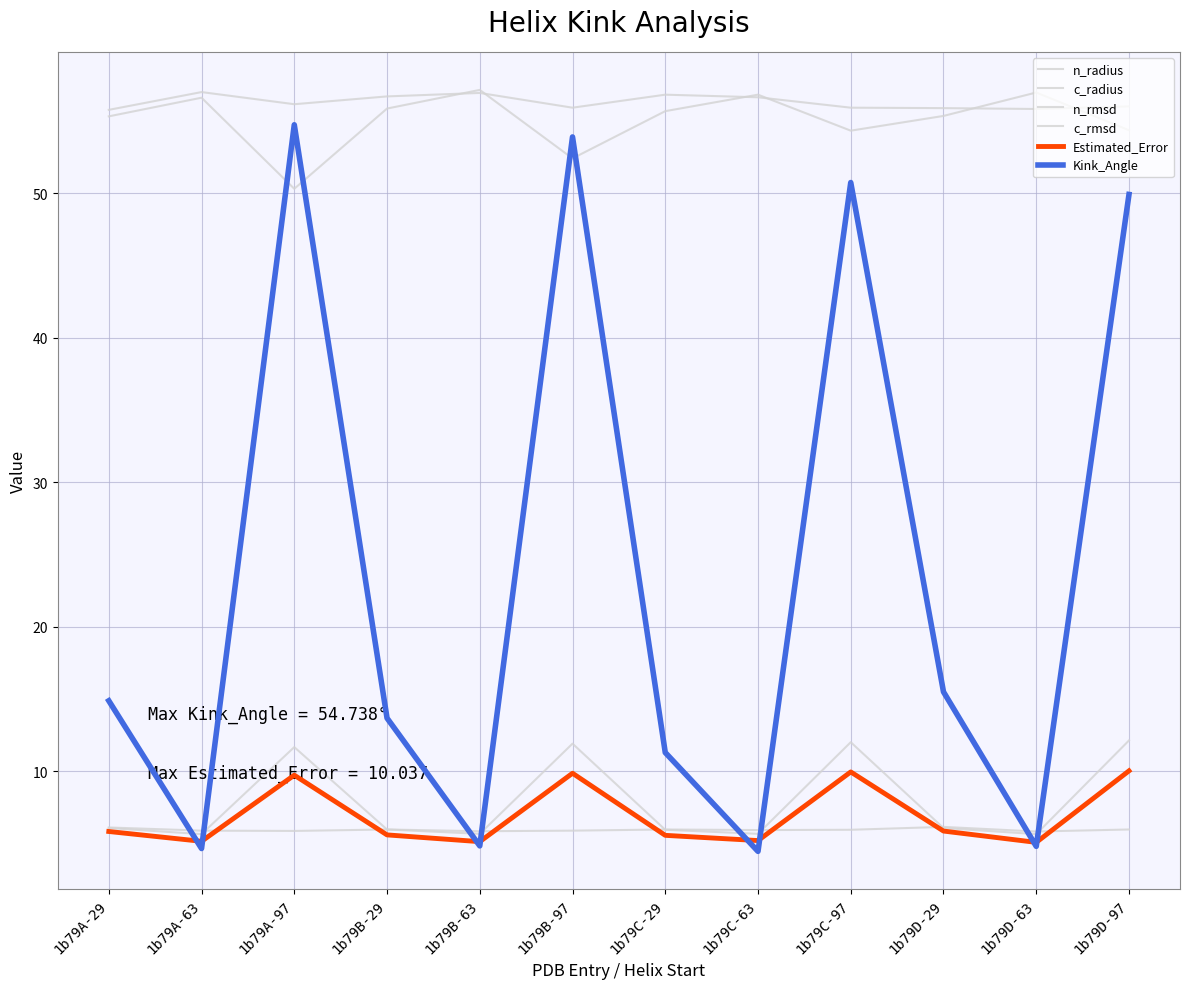

The n_radius series shows 89.3 at 1b79D-97. True or false?

False